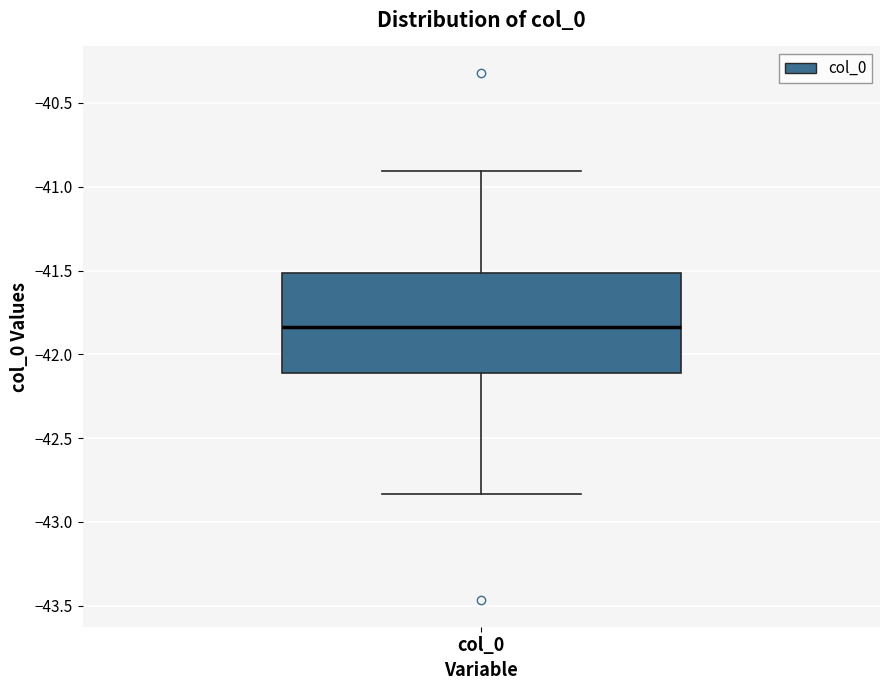

Where is the upper edge of the box for col_0 on the y-axis? The values are not printed on the chart, so give them approximately, as read against the axis.

-41.50